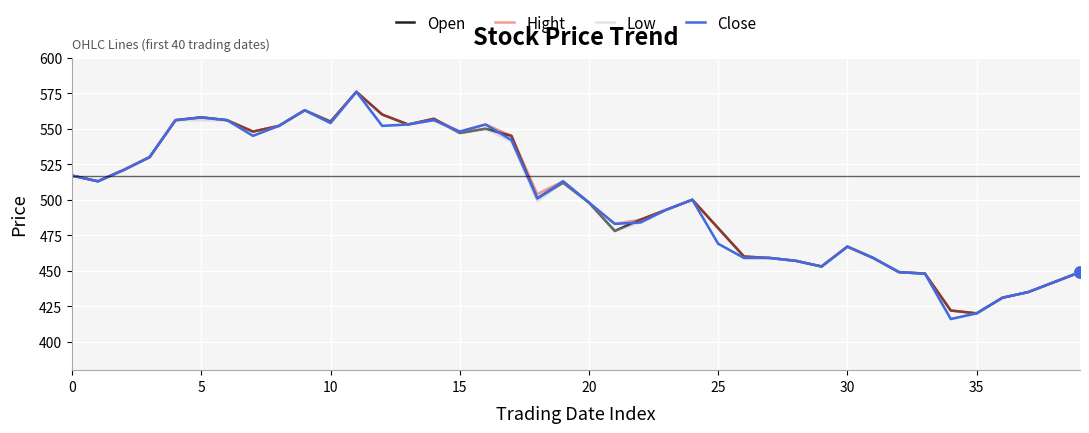

What is the minimum value for Open?

420